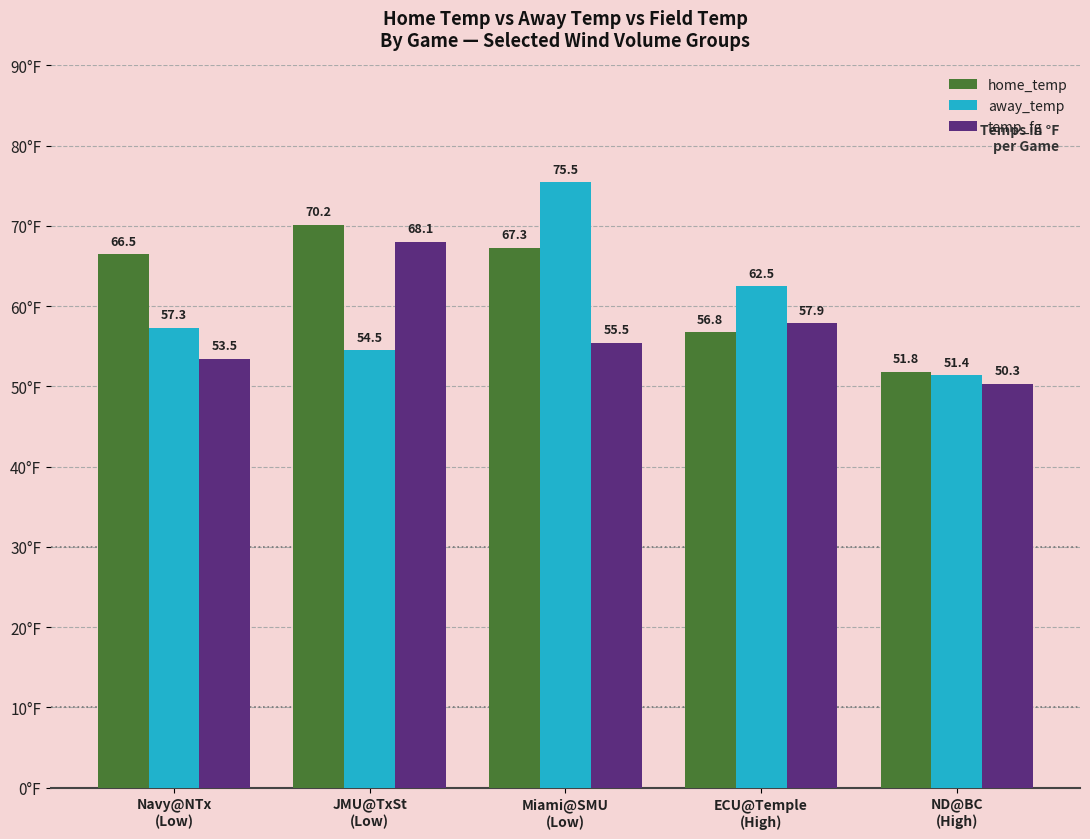

What is the difference between the highest and lowest values at Navy@NTx
(Low)?

13.0